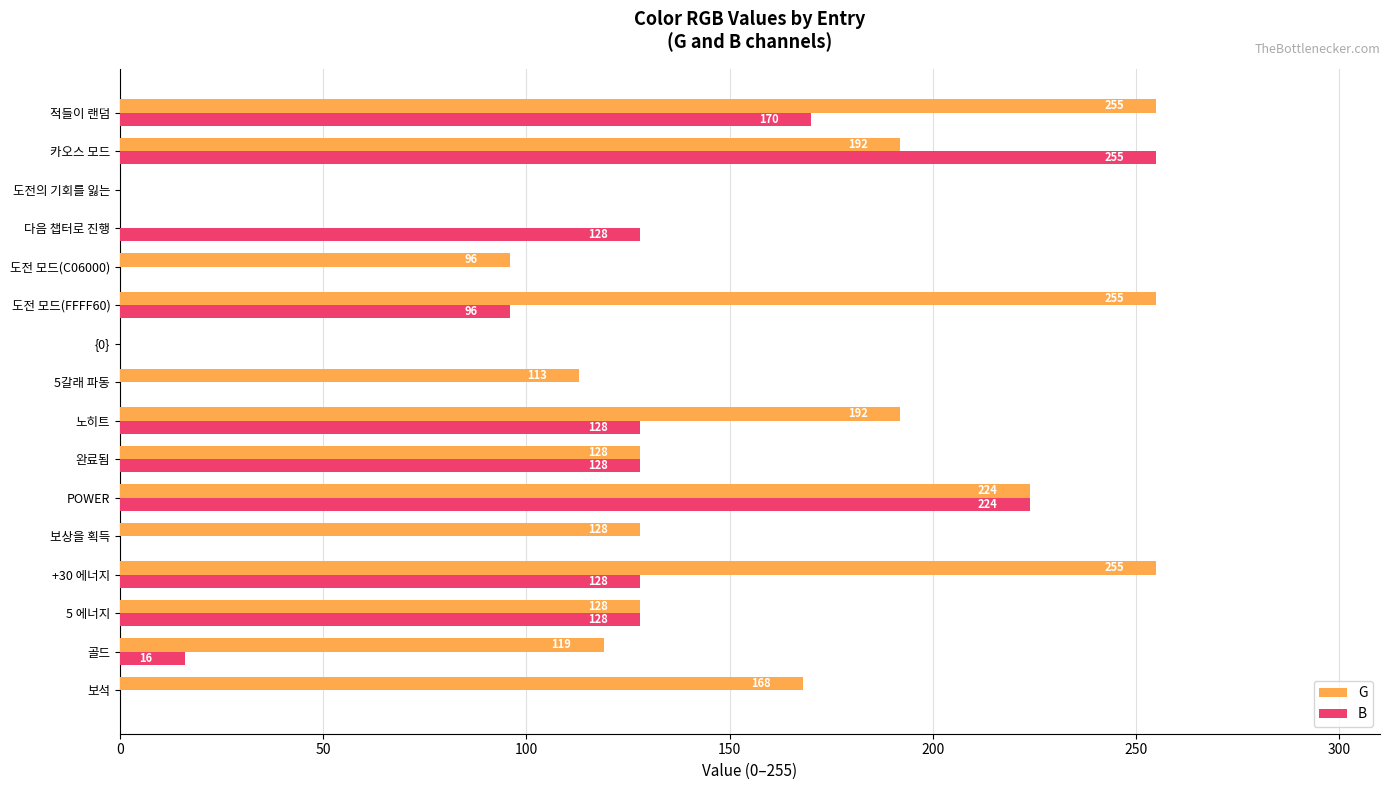

Is the value of B at {0} greater than the value of G at 보상을 획득?

No